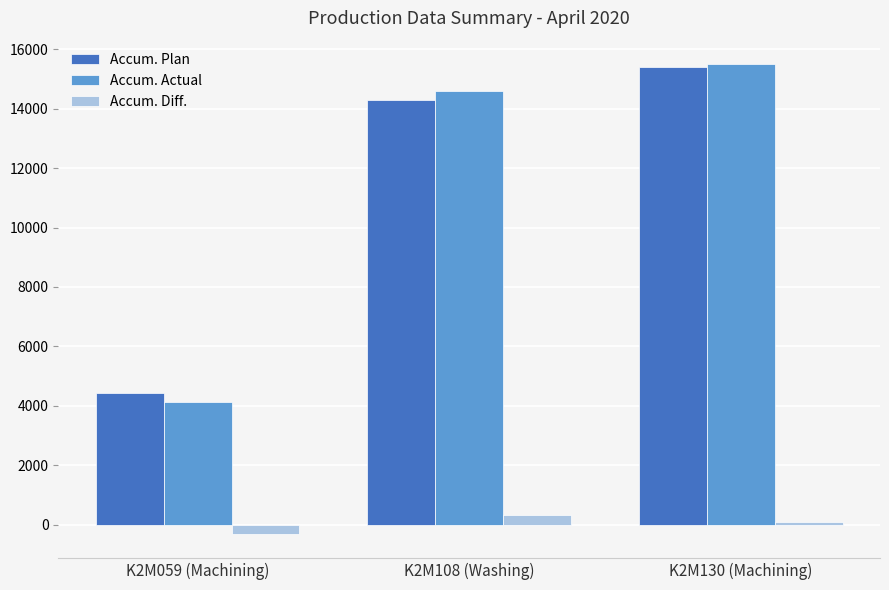

Are the bars grouped side by side (vs. stacked)?

Yes